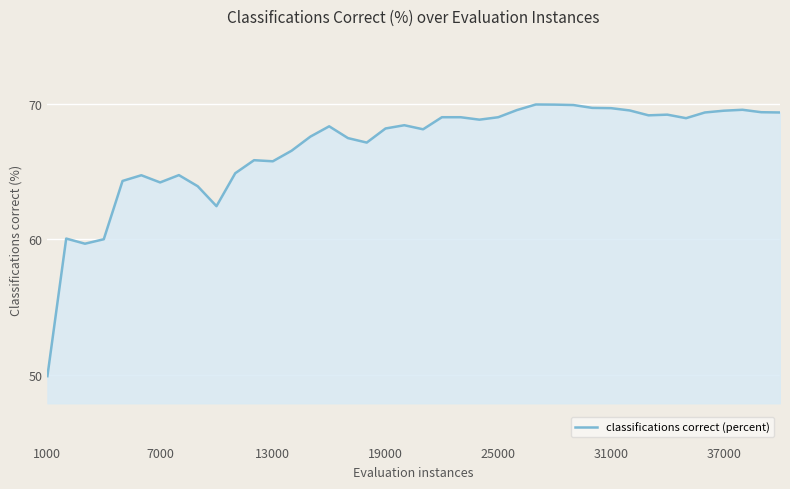

What is the difference between the maximum and minimum values?

20.0